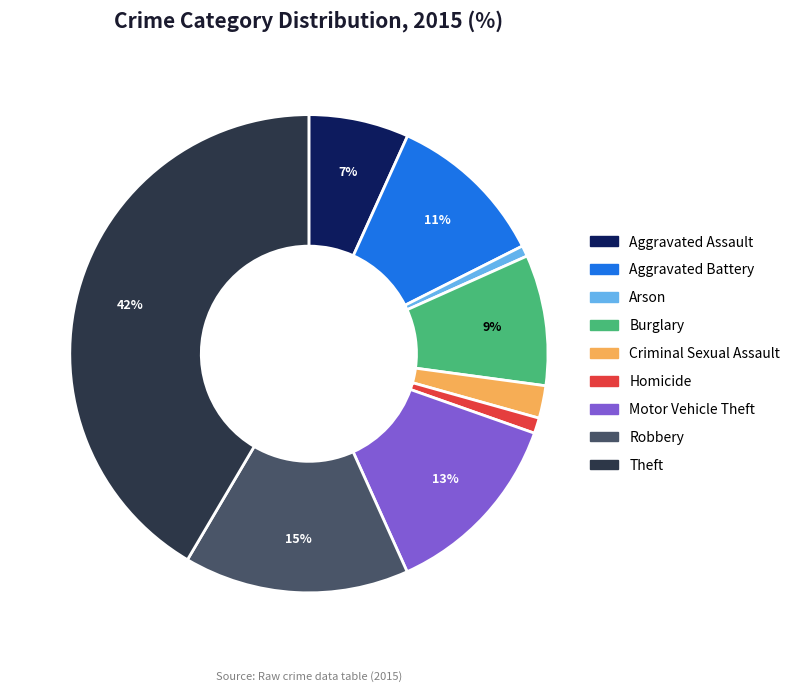

To the nearest percent, what is the difference between the Aggravated Assault and Homicide slice percentages?

6%